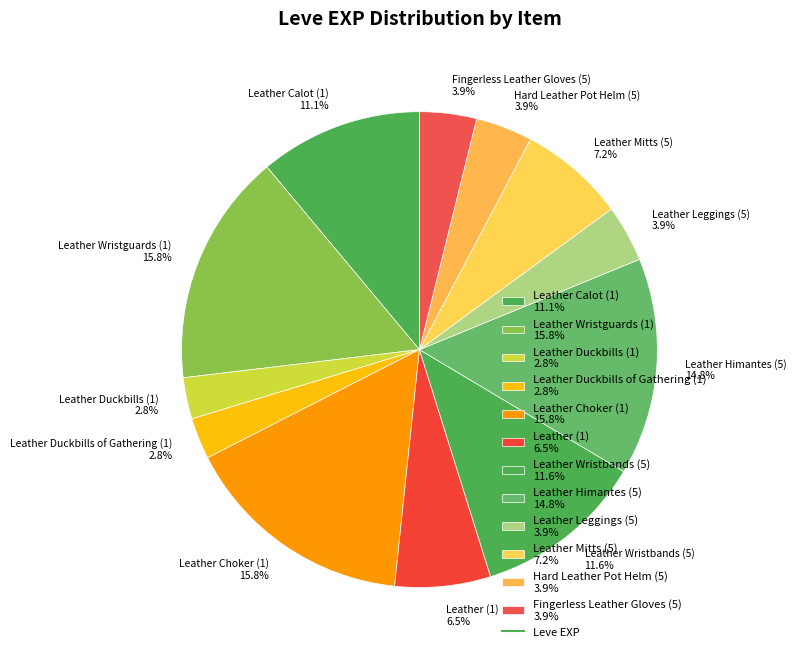

How much of the chart is everything except Leather Wristguards (1)?

84.2%